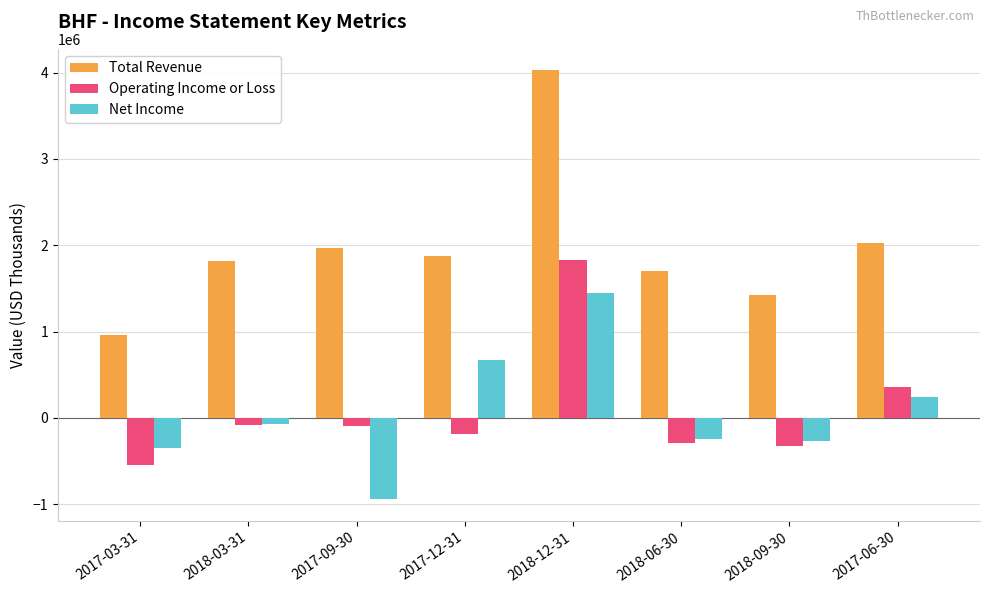

How many groups of bars are there?

8